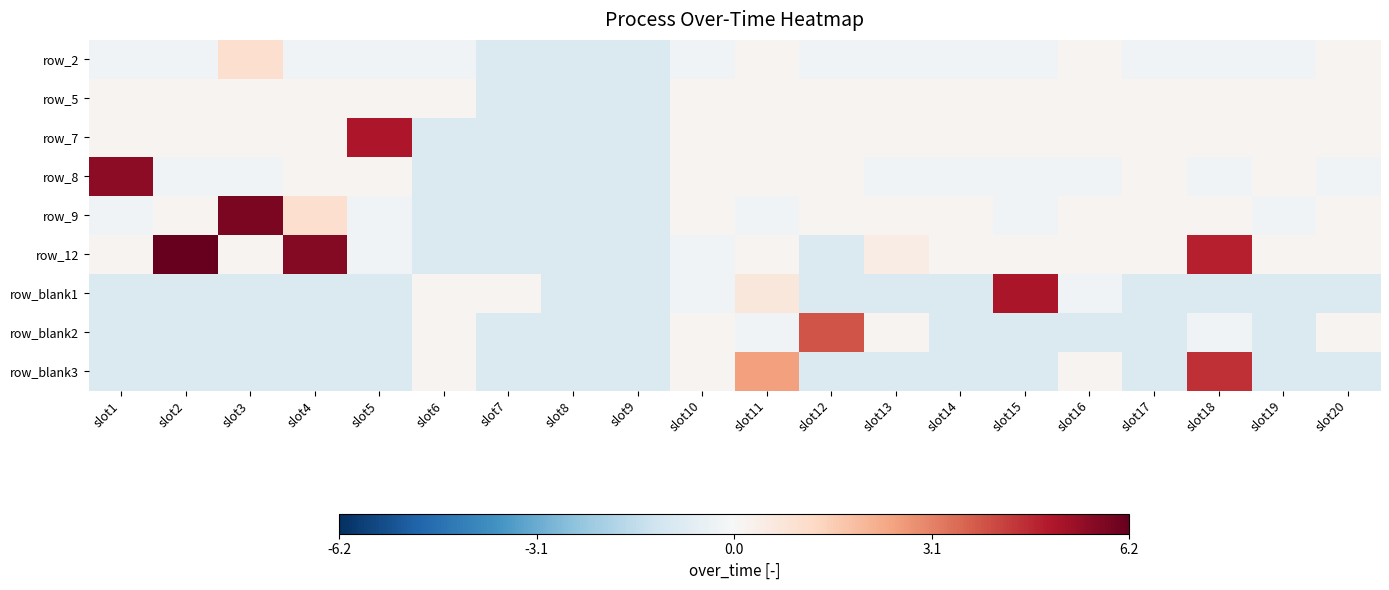

What is the total value across all series at slot6?

-3.1